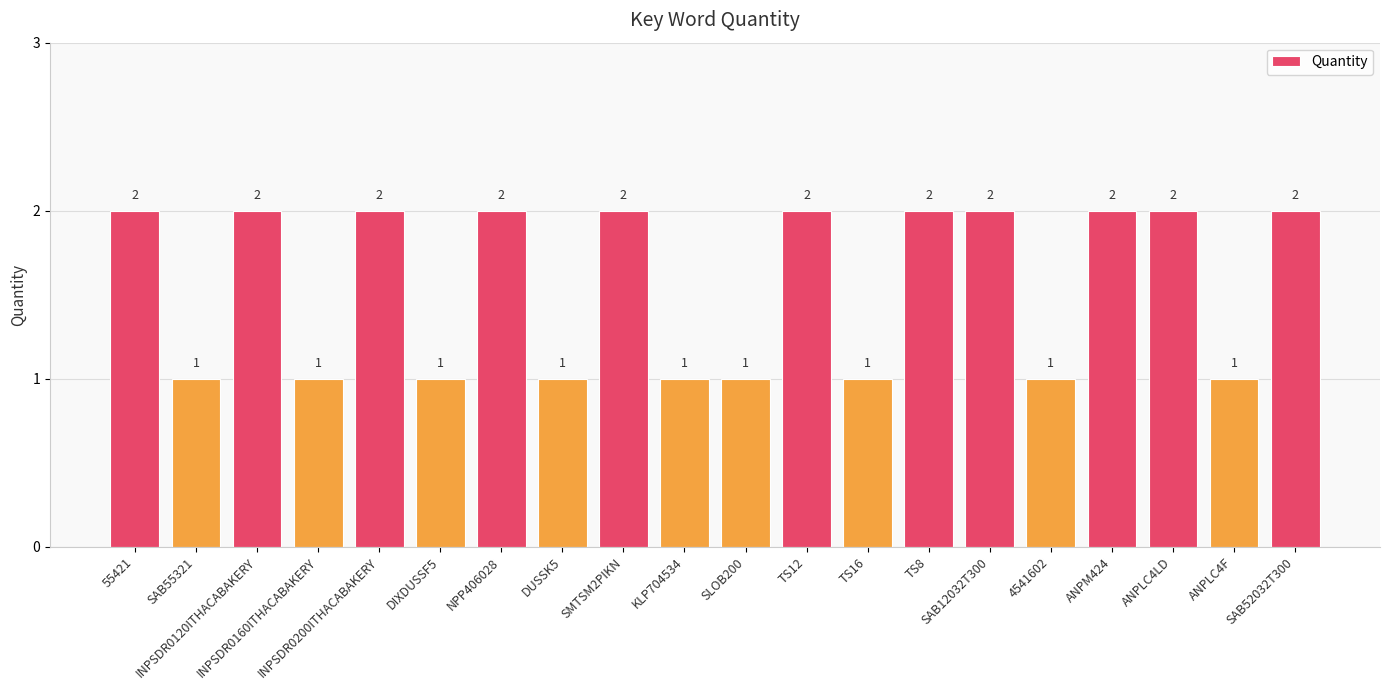

How many distinct data groups are displayed?

1